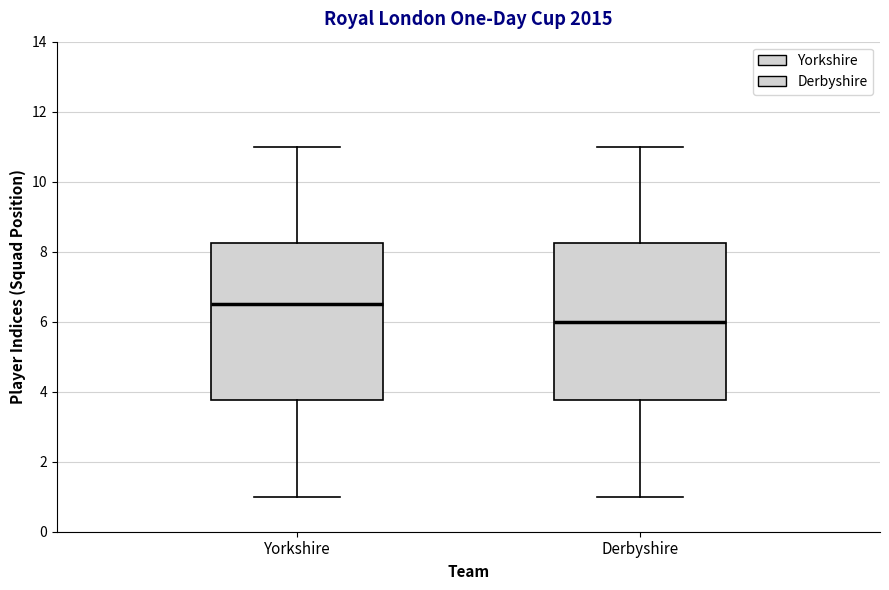

Where does the upper whisker of the box for Derbyshire end on the y-axis? The values are not printed on the chart, so give them approximately, as read against the axis.

11.0